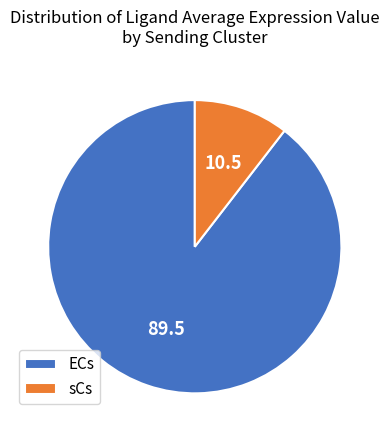

How many slices are in this pie chart?

2